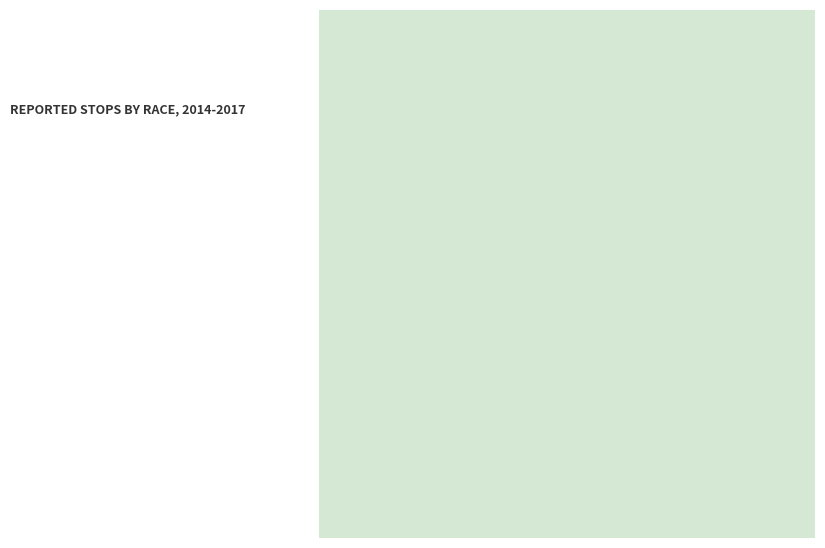

The 甲子除夕书感四首 其三 slice represents 31% of the pie. True or false?

True